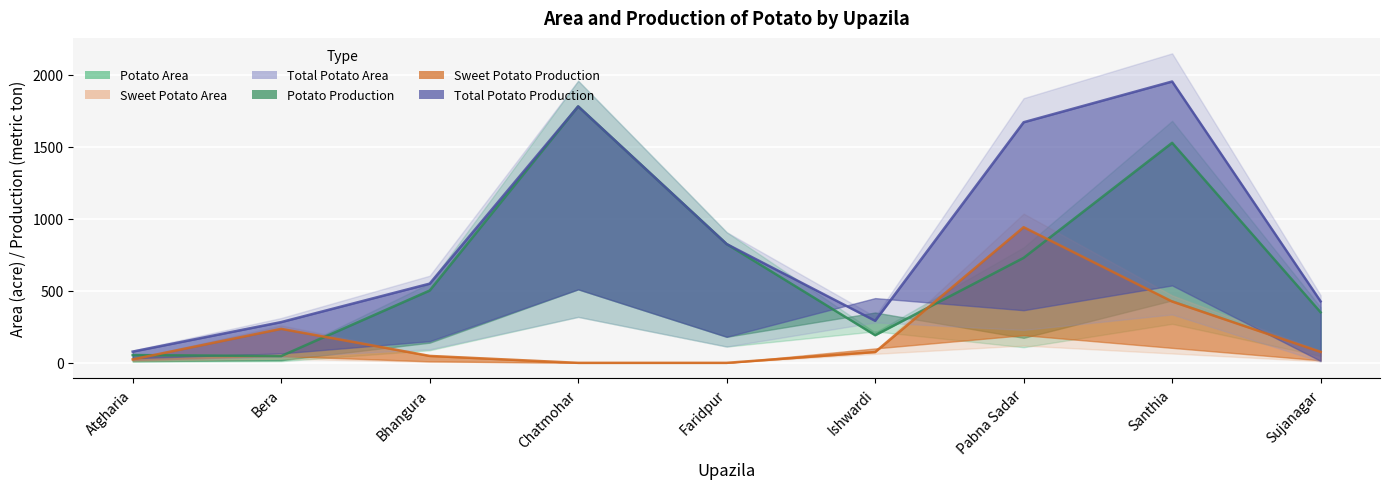

How many times do Potato Production and Sweet Potato Production cross each other?

4